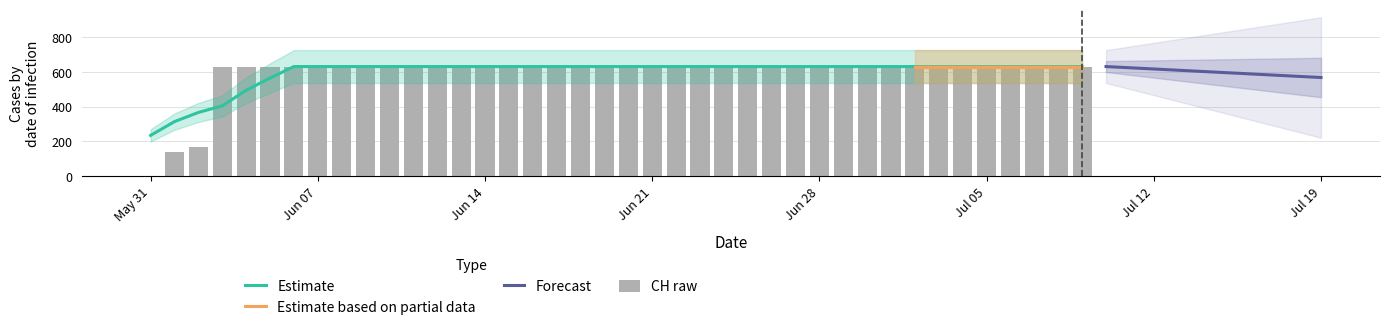

Are the bars horizontal?

No